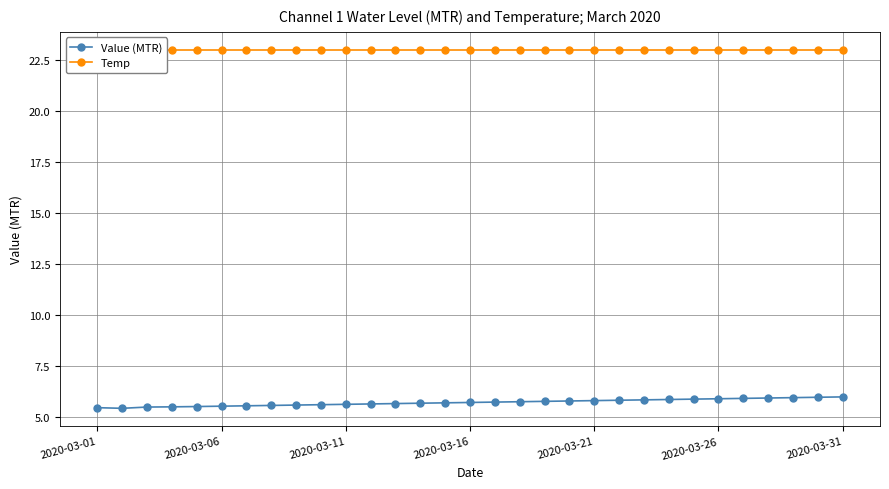

Which series changed the most between 9 and 27?

Value (MTR)